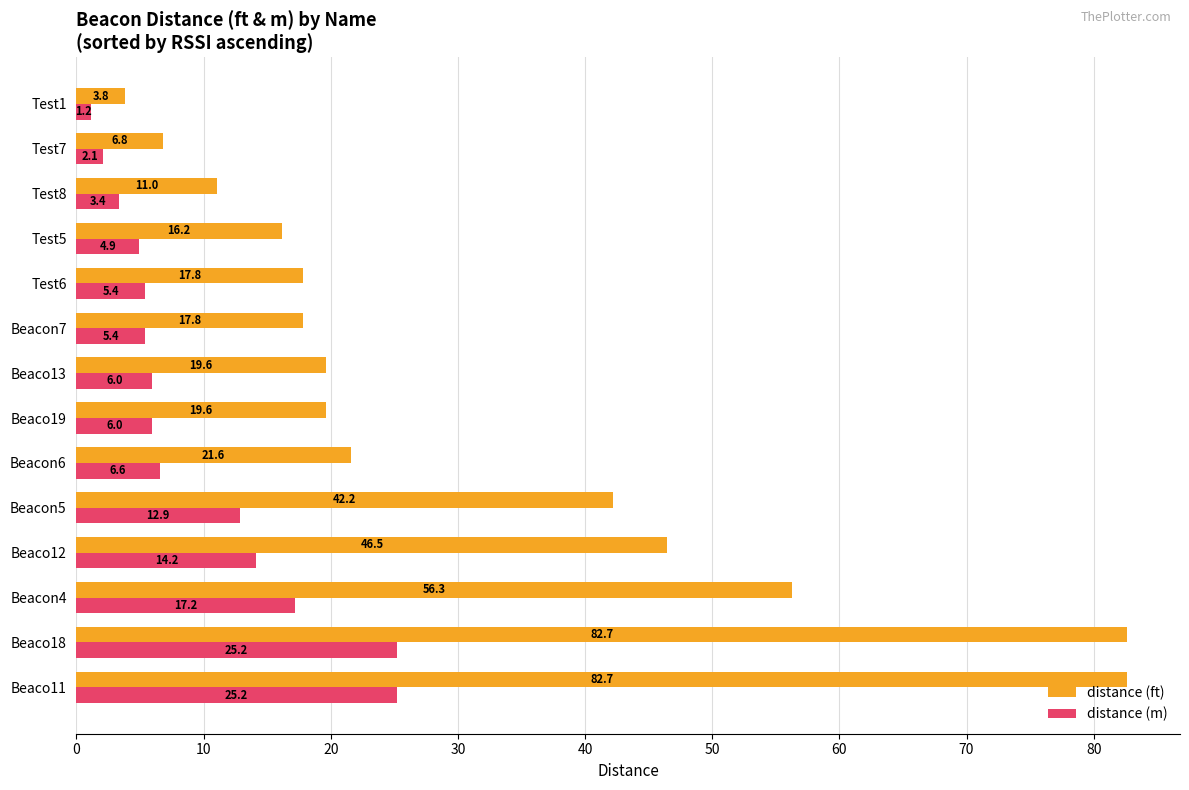

True or false: distance (m) has a value of 2.1 at Test7.

True